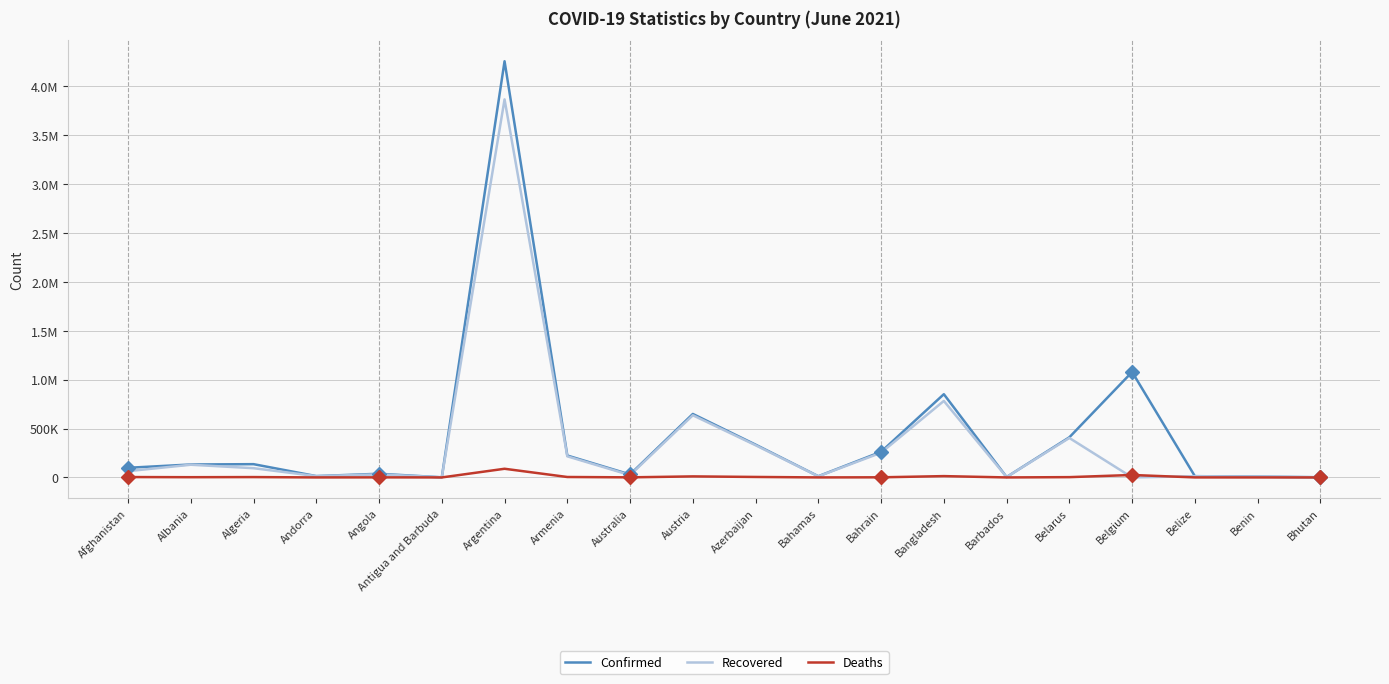

What are all the series names shown in the legend?

Confirmed, Recovered, Deaths